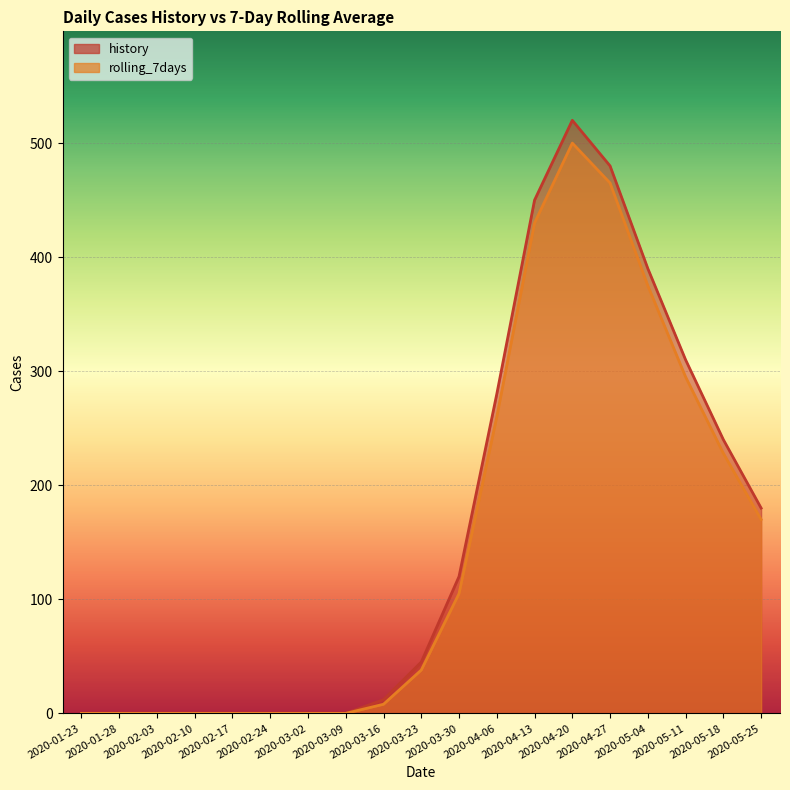

What position from the left is 2020-03-16?

9